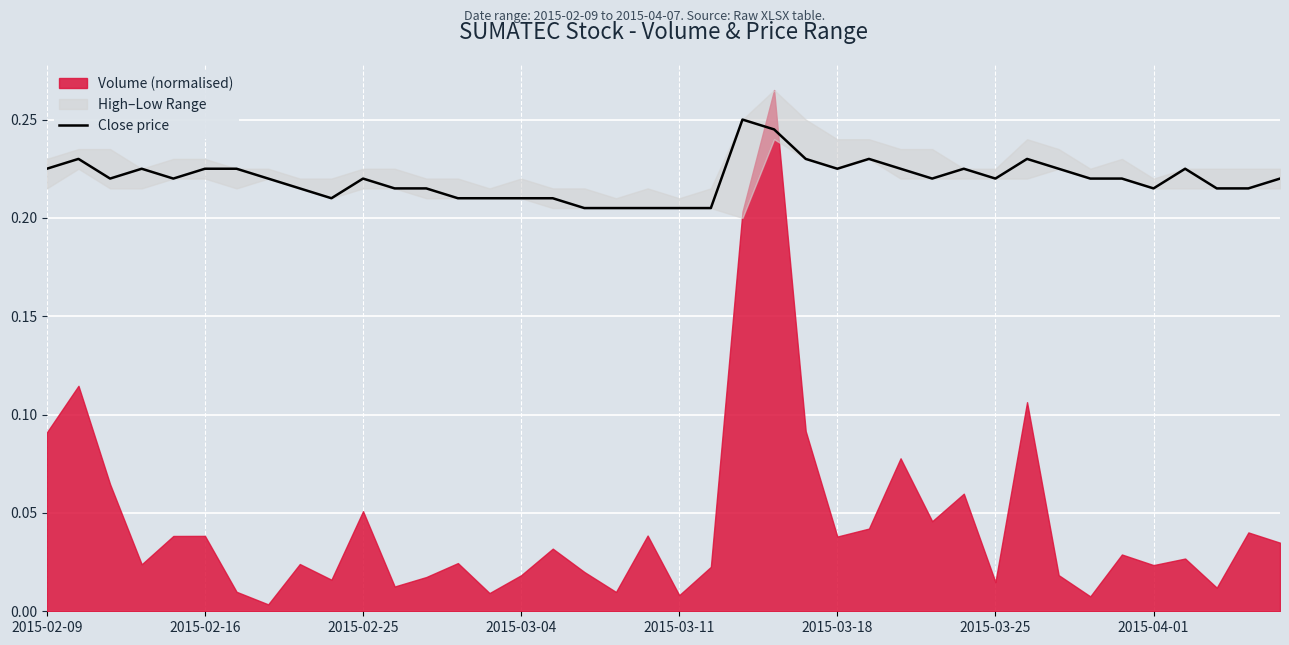

The value of Close price at 2015-03-04 is 0.3. True or false?

False